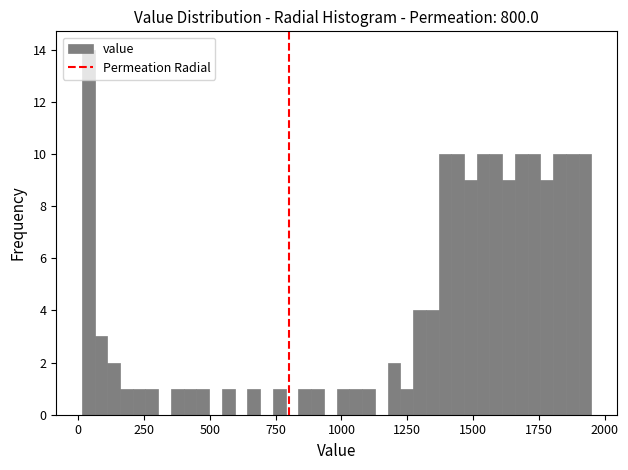

Read against the x-axis, roughly where is the centre of the tallest bar?

50